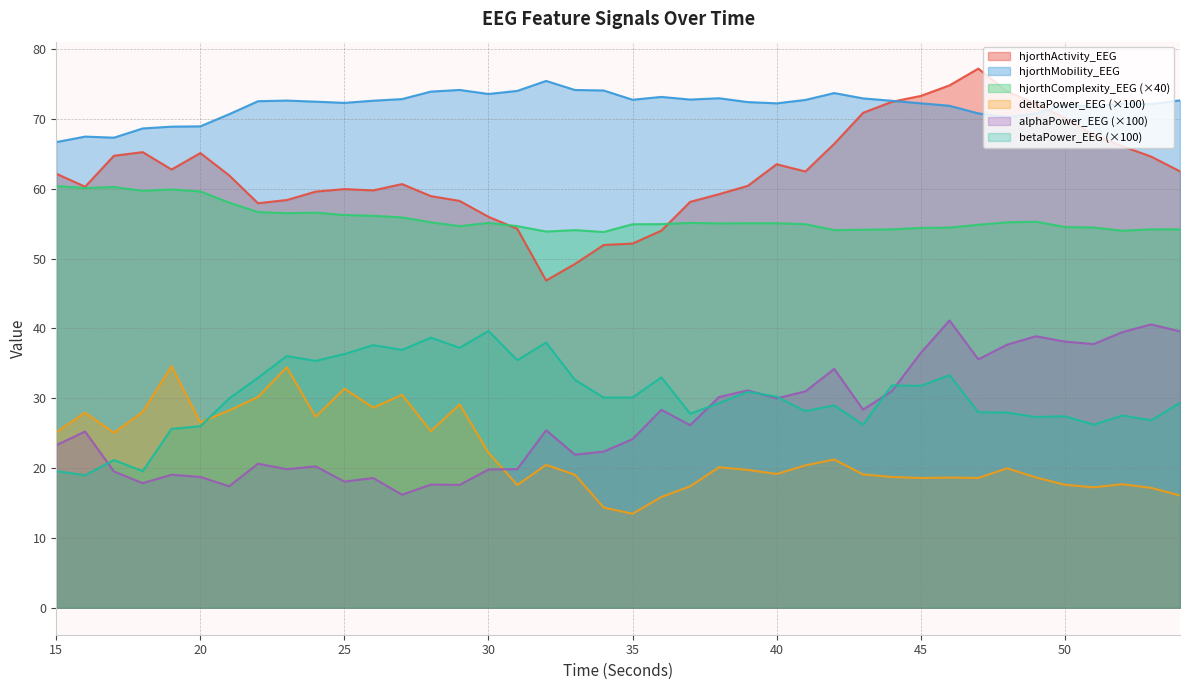

Which series has the largest total across all categories?

hjorthMobility_EEG